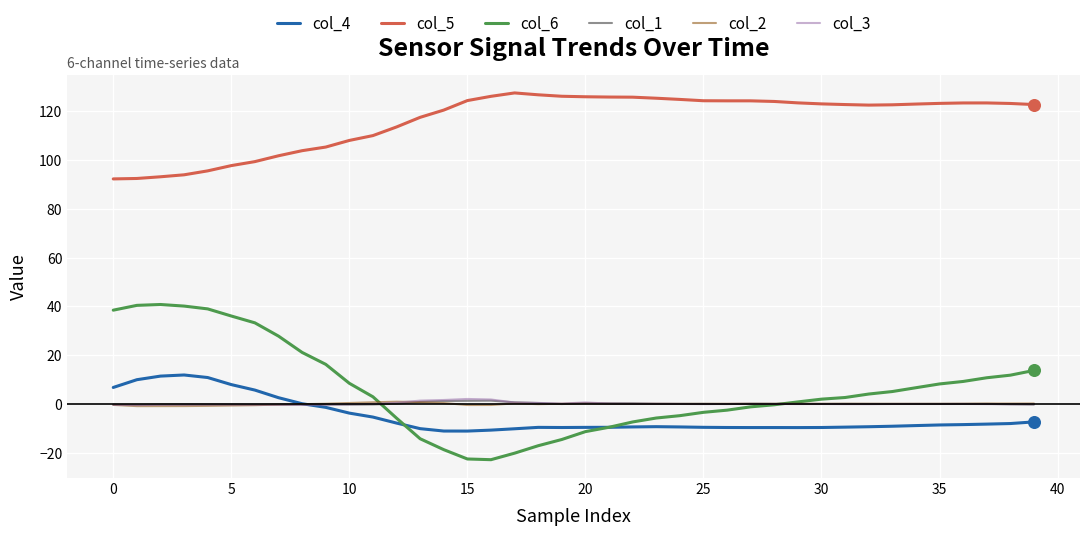

True or false: col_5 and col_4 cross at least once.

False